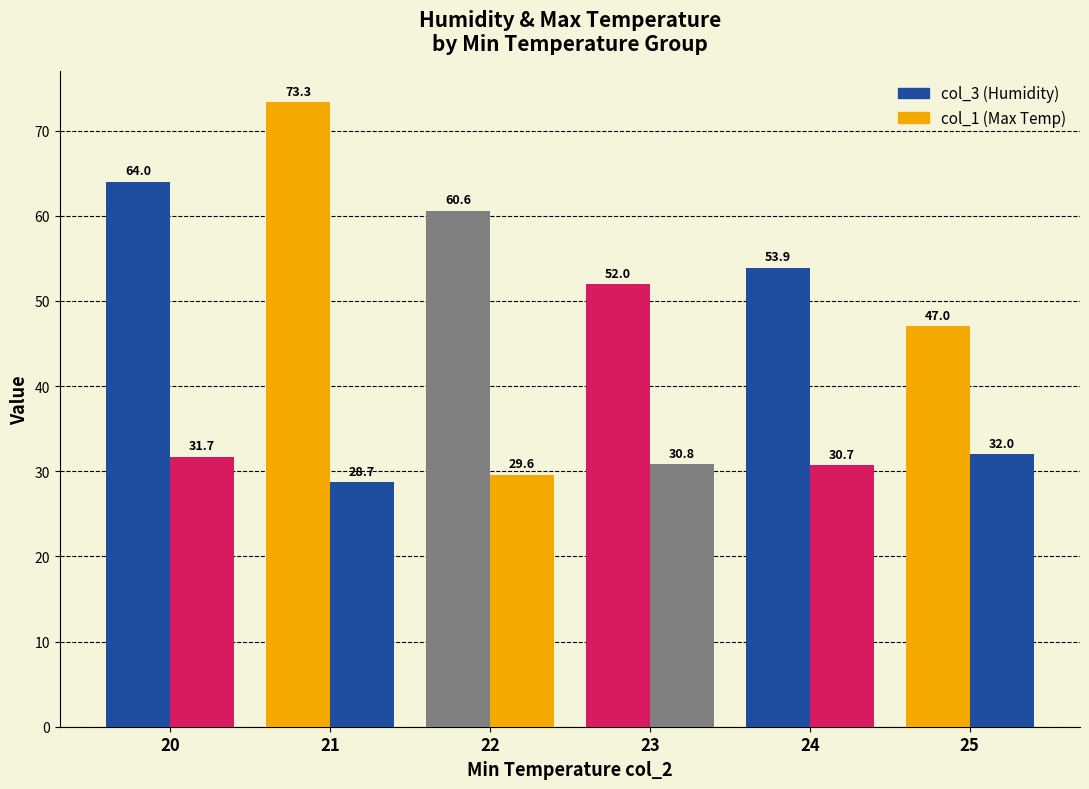

Reading right to left, list all the values displayed in this chart.

col_3 (Humidity): 47.0	53.9	52.0	60.6	73.3	64.0
col_1 (Max Temp): 32.0	30.7	30.8	29.6	28.7	31.7